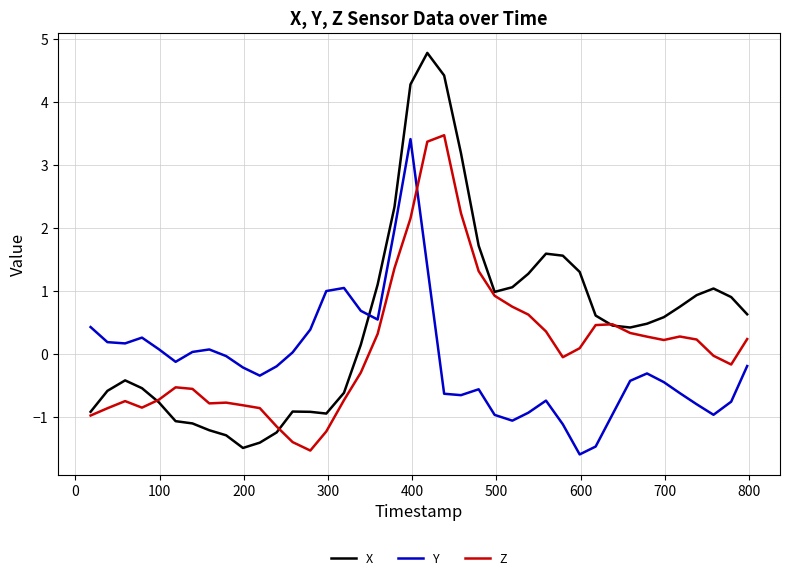

List the series in order of their overall mean, highest first.

X, Z, Y